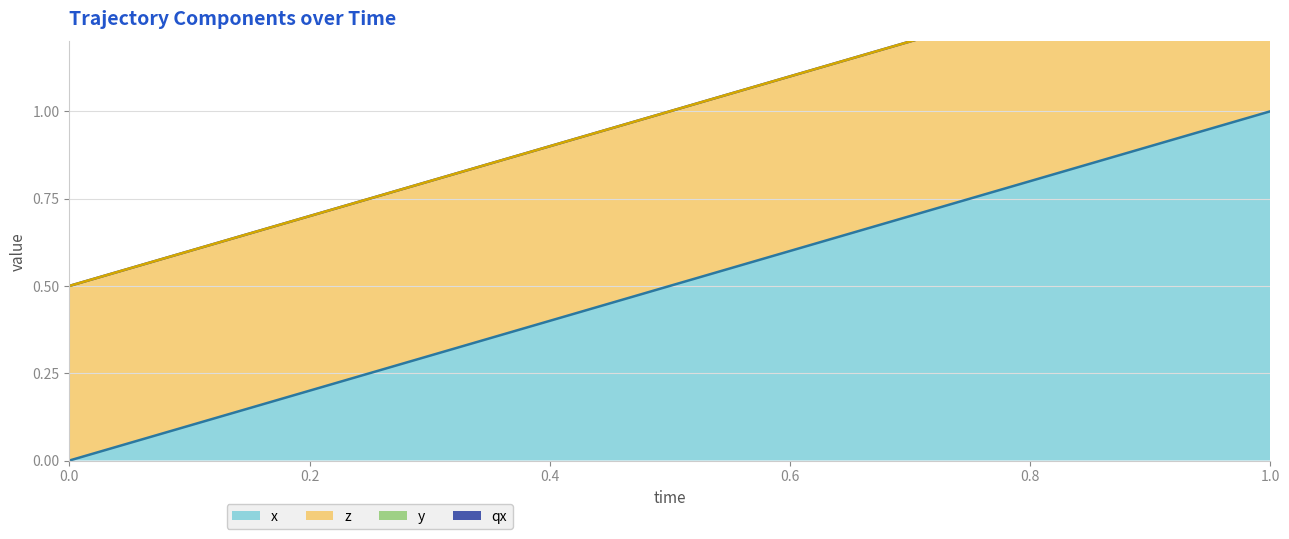

Does the chart display data point markers on the line(s)?

No